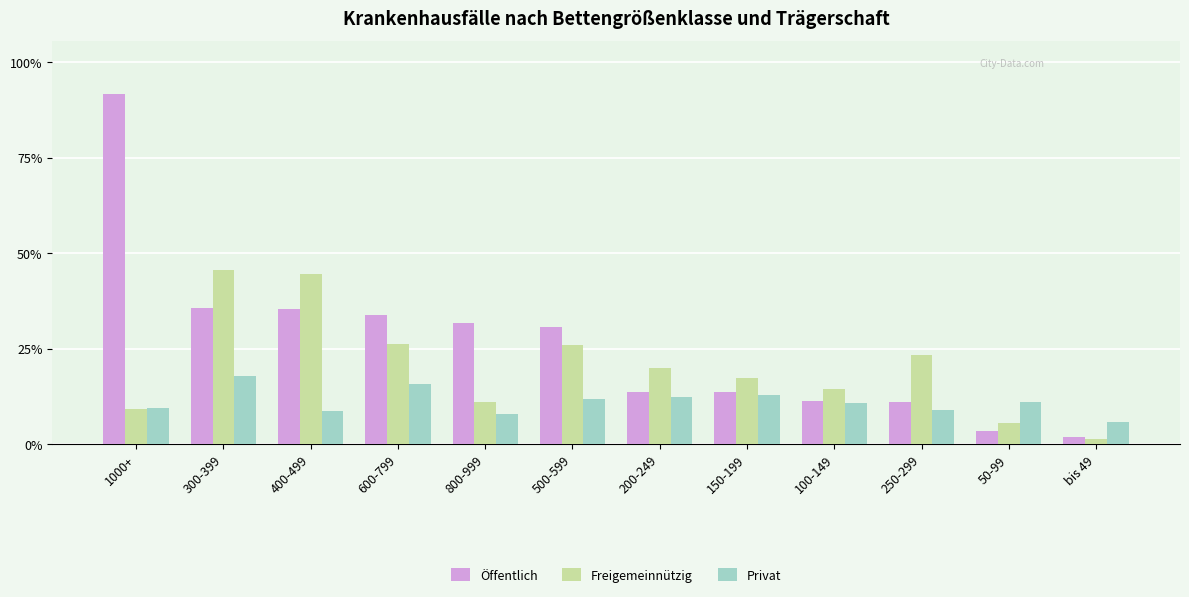

Reading left to right, list all the values displayed in this chart.

Öffentlich: 1000+=8253	300-399=3214	400-499=3184	600-799=3043	800-999=2860	500-599=2758	200-249=1228	150-199=1220	100-149=1006	250-299=1001	50-99=316	bis 49=168
Freigemeinnützig: 1000+=823	300-399=4103	400-499=4000	600-799=2351	800-999=991	500-599=2330	200-249=1801	150-199=1564	100-149=1290	250-299=2092	50-99=505	bis 49=130
Privat: 1000+=857	300-399=1600	400-499=778	600-799=1414	800-999=721	500-599=1063	200-249=1104	150-199=1166	100-149=959	250-299=808	50-99=1002	bis 49=516